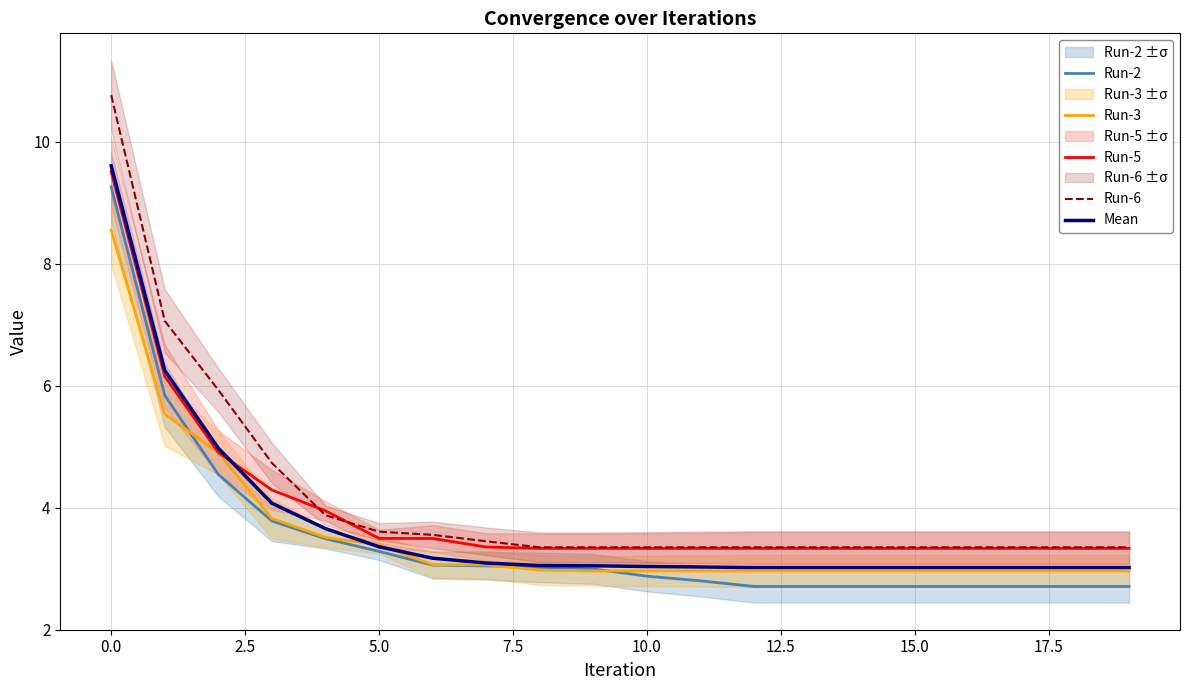

Is it true that Run-6 equals 5.1 at 10.0?

False